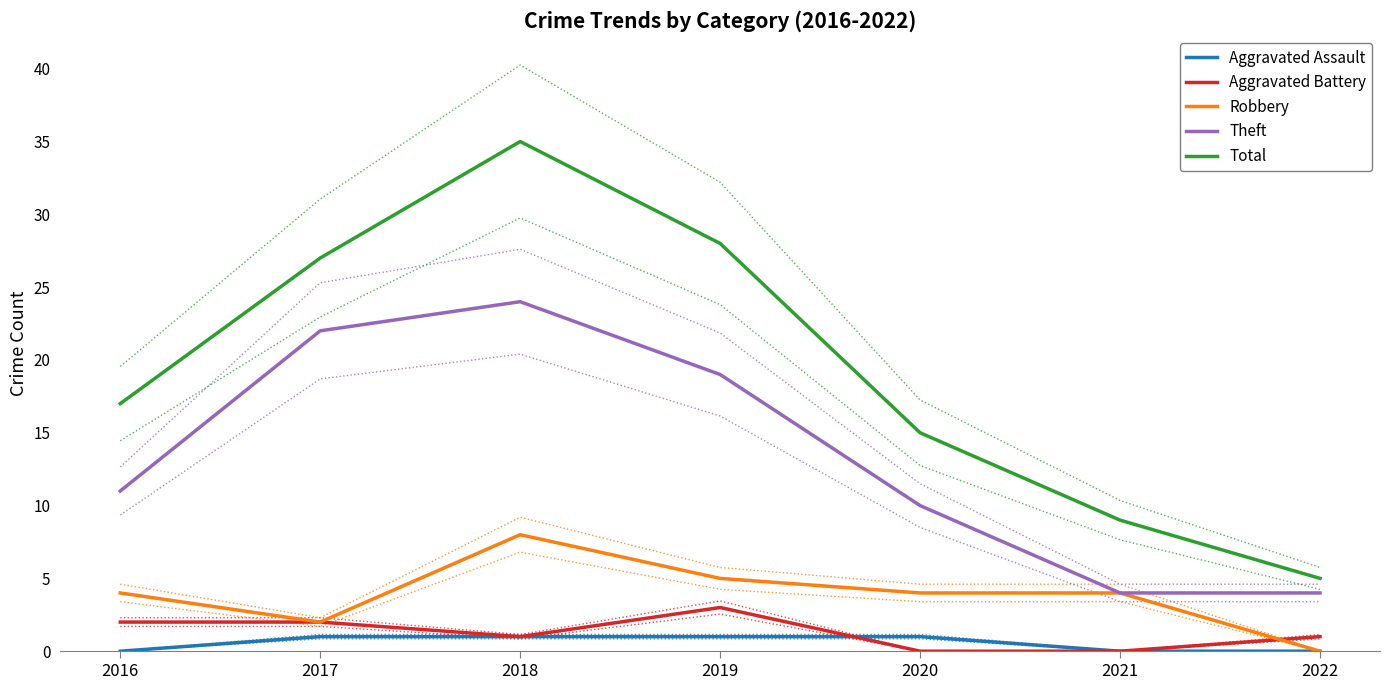

List the series in order of their peak value, lowest first.

Aggravated Assault, Aggravated Battery, Robbery, Theft, Total